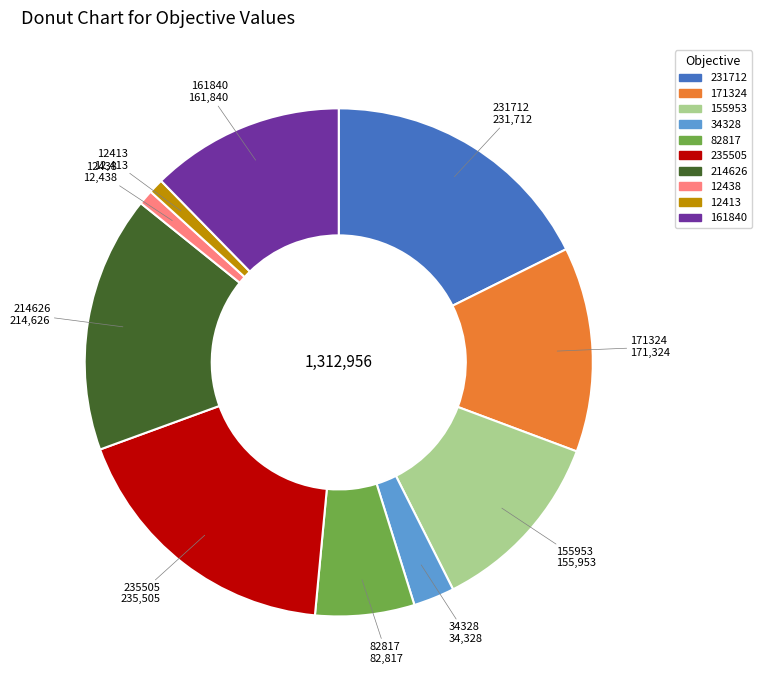

Does any single category account for the majority?

No